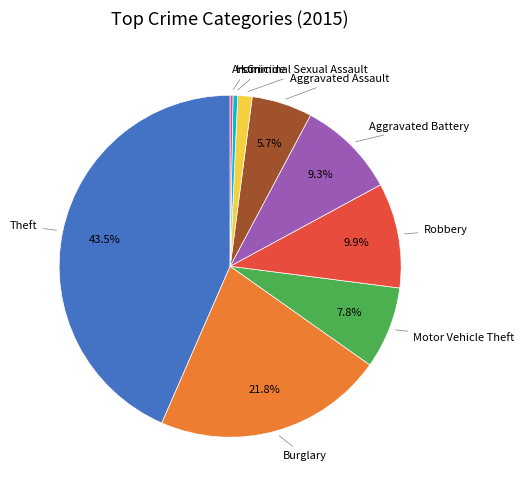

Is there any slice that represents more than half of the pie?

No